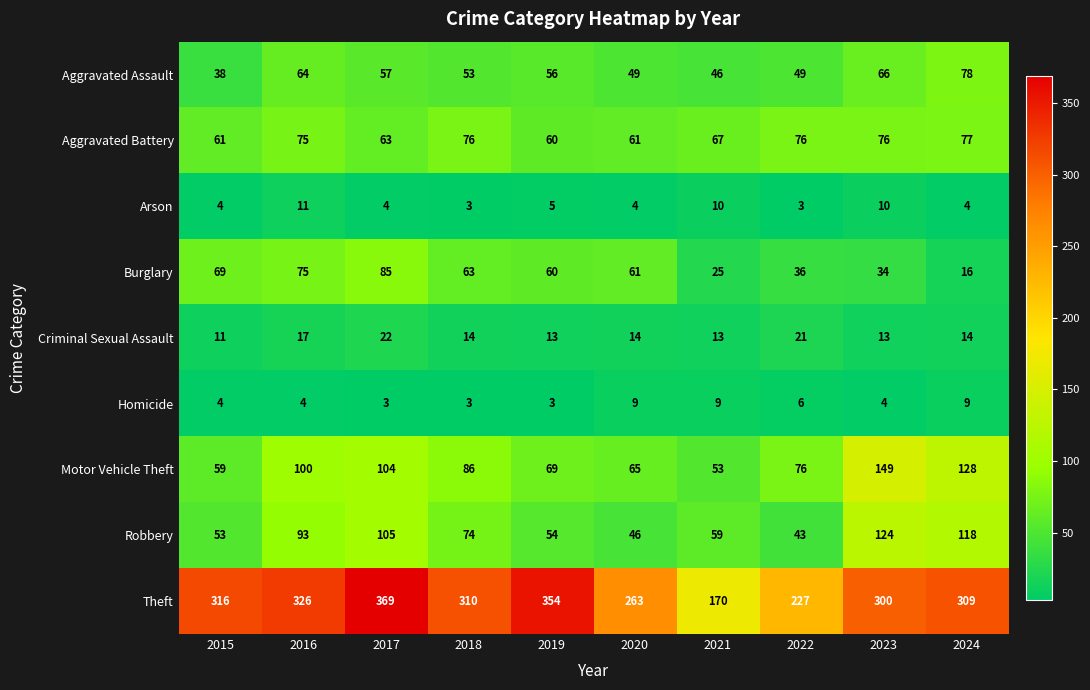

True or false: Motor Vehicle Theft has a value of 48 at 2016.

False